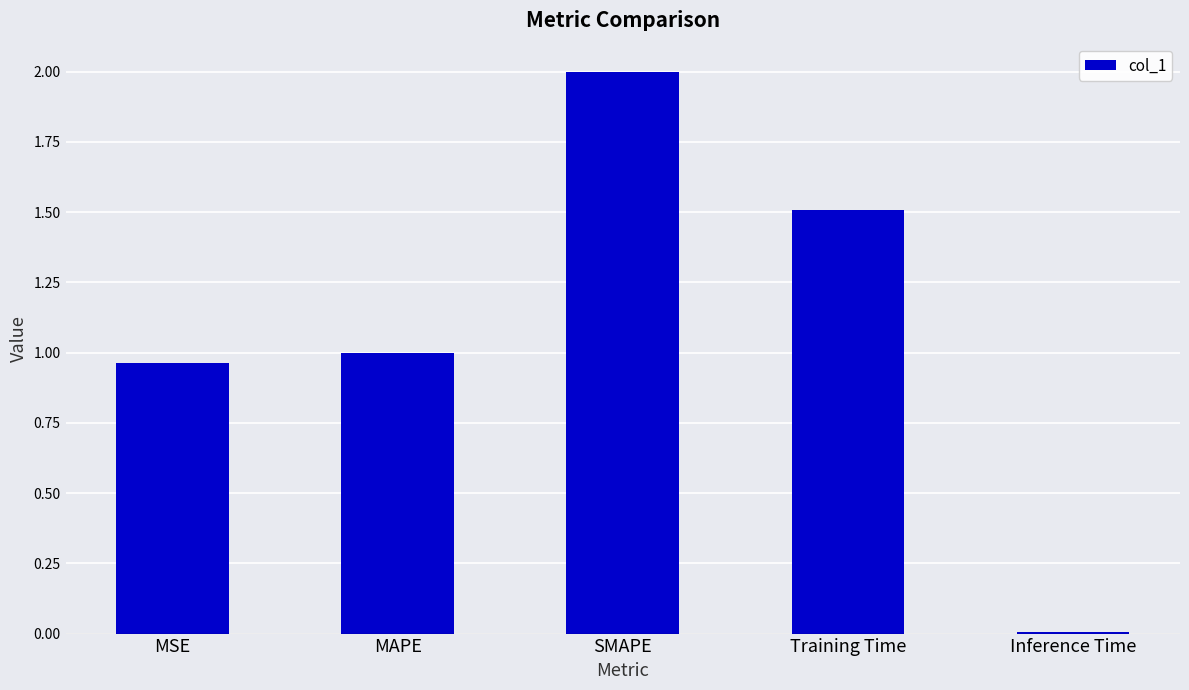

At which category does the chart reach its peak across all series?

SMAPE